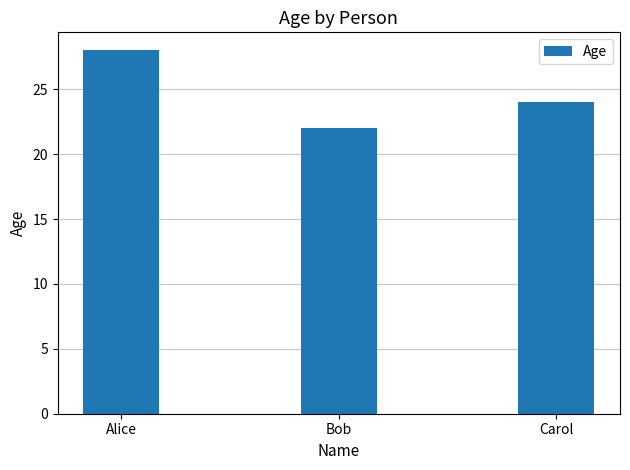

Rank the categories by value from highest to lowest.

Alice, Carol, Bob